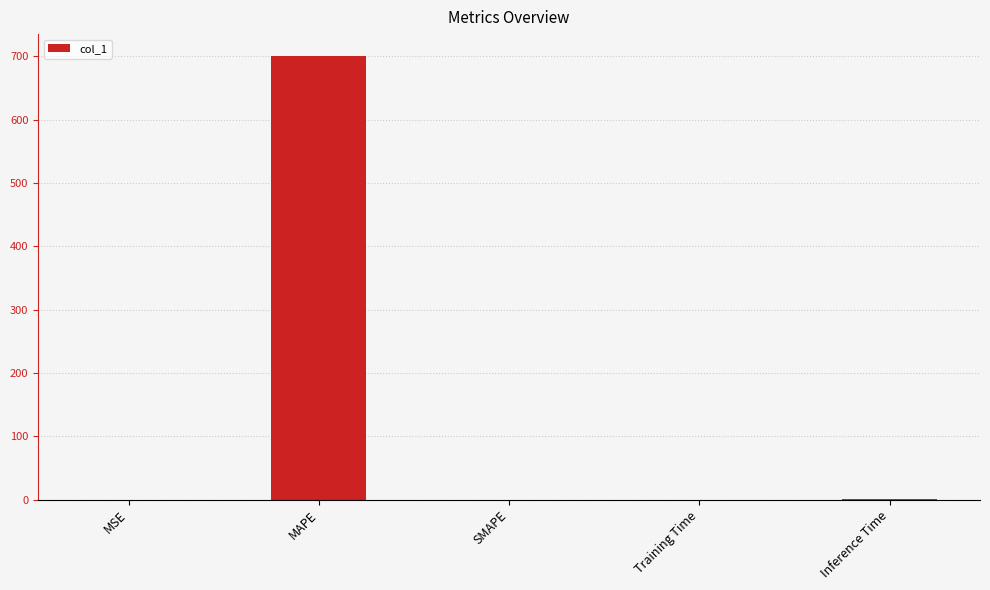

What is the sum of all values?

701.1